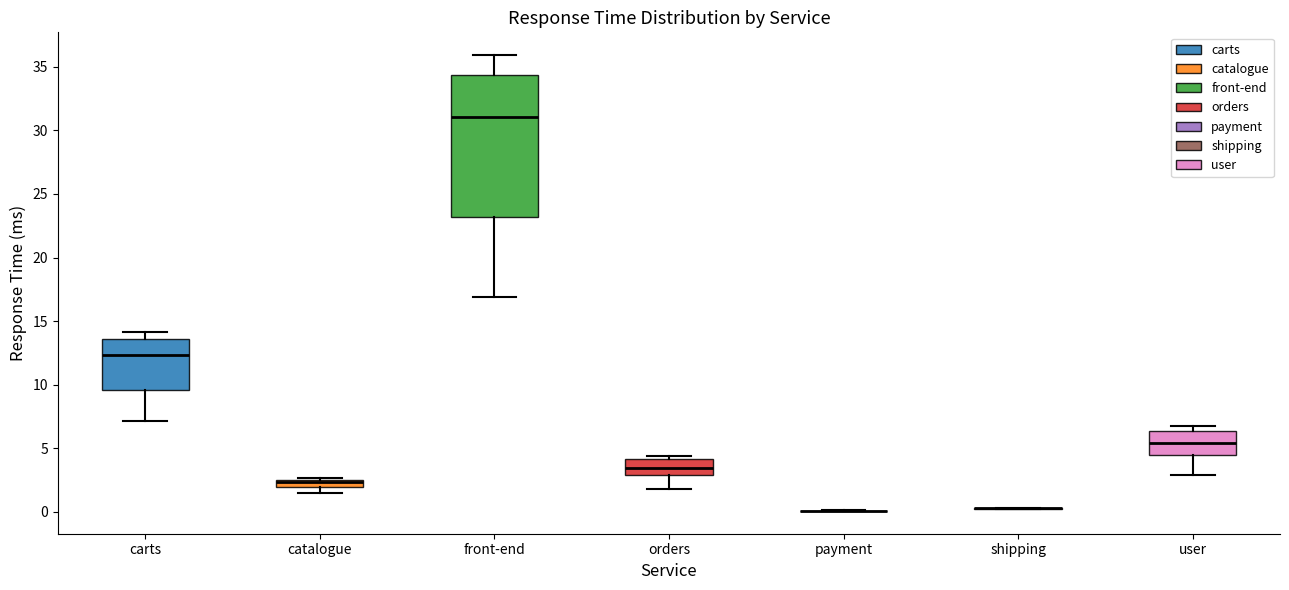

Comparing the boxes themselves (not the whiskers), which one is the tallest?

front-end